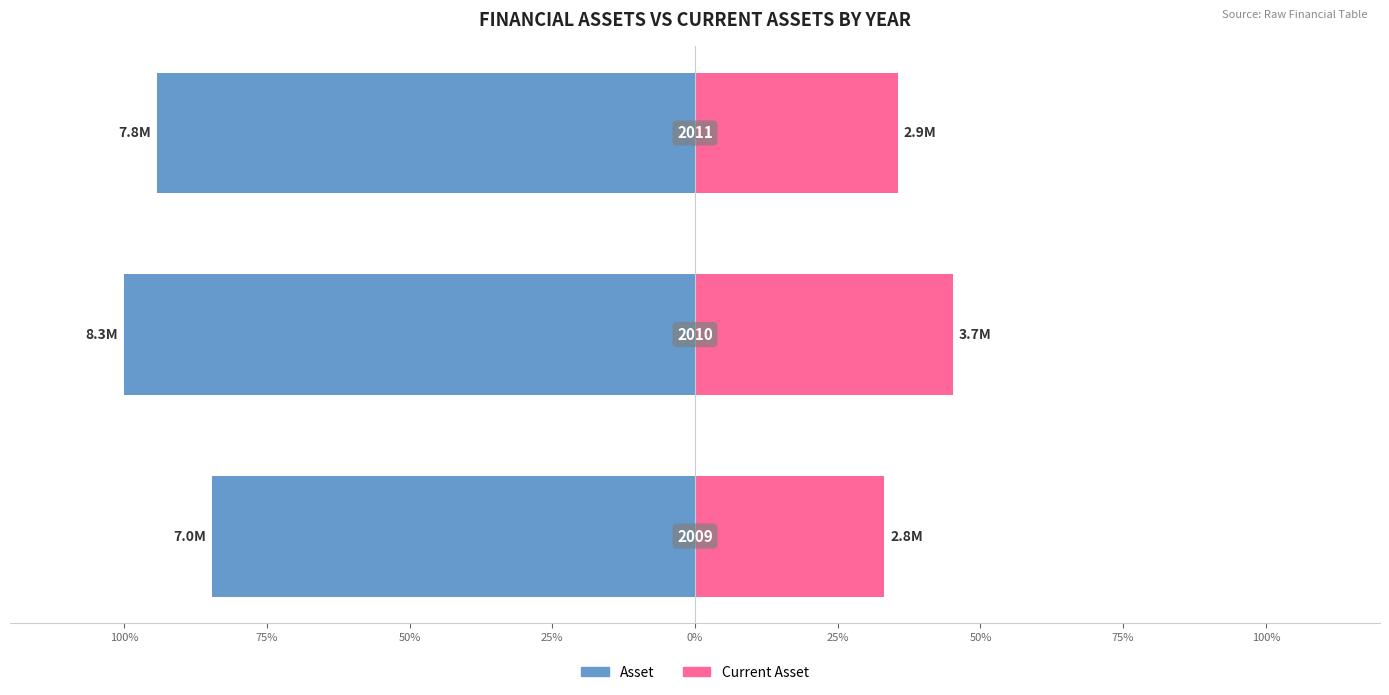

Reading left to right, what are all the values shown in this chart?

Asset: -84.6	-100.0	-94.3
Current Asset: 33.2	45.2	35.5